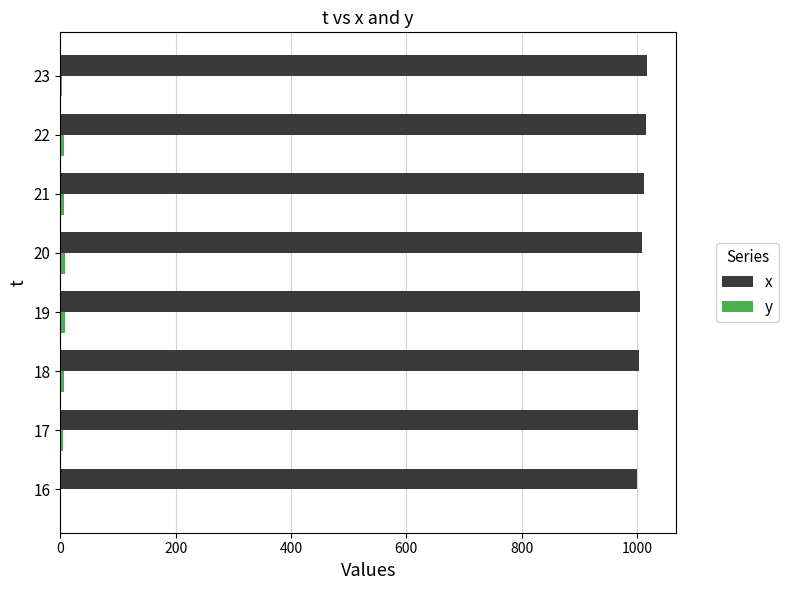

True or false: x has a value of 1417 at 22.

False